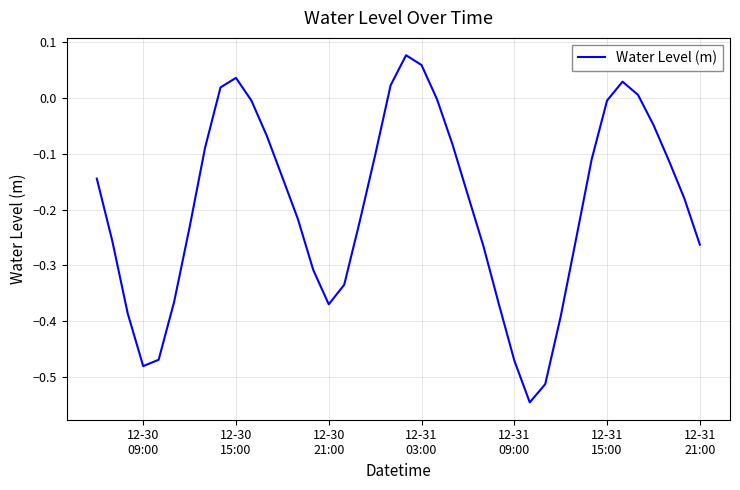

How many lines are shown in the chart?

1